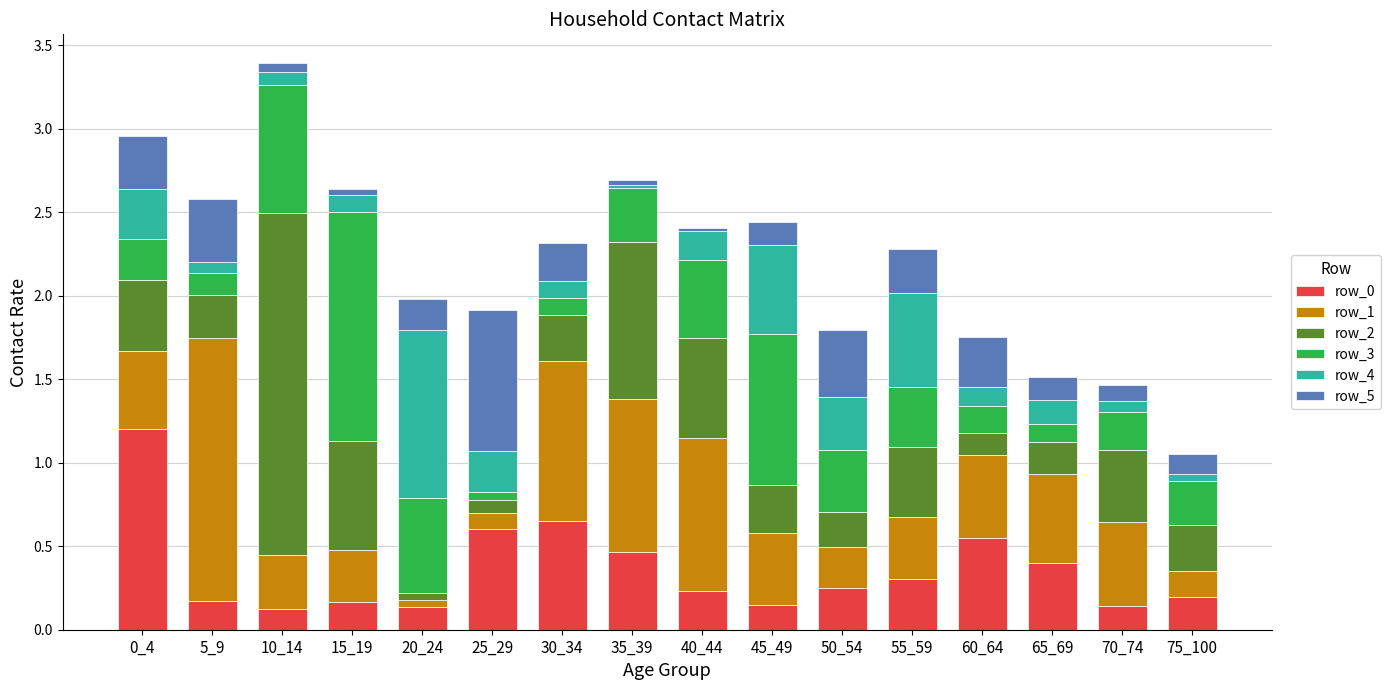

At which category is the sum across all series the highest?

10_14